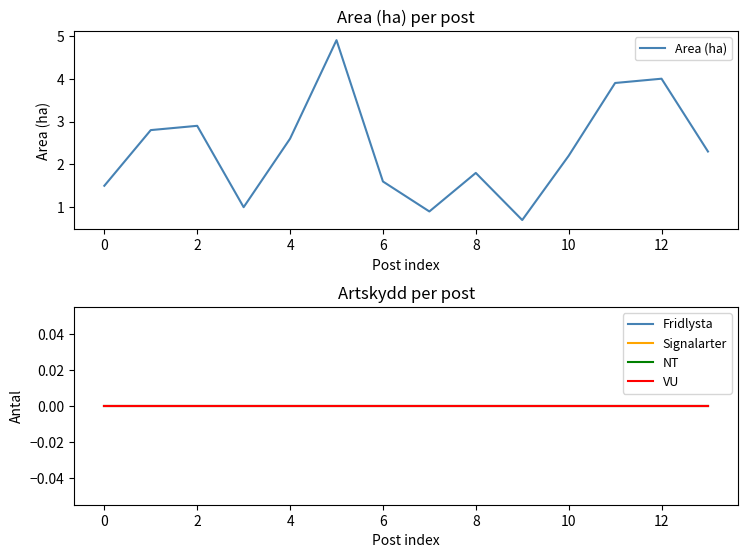

The Area (ha) series shows 2.0 at 0. True or false?

False